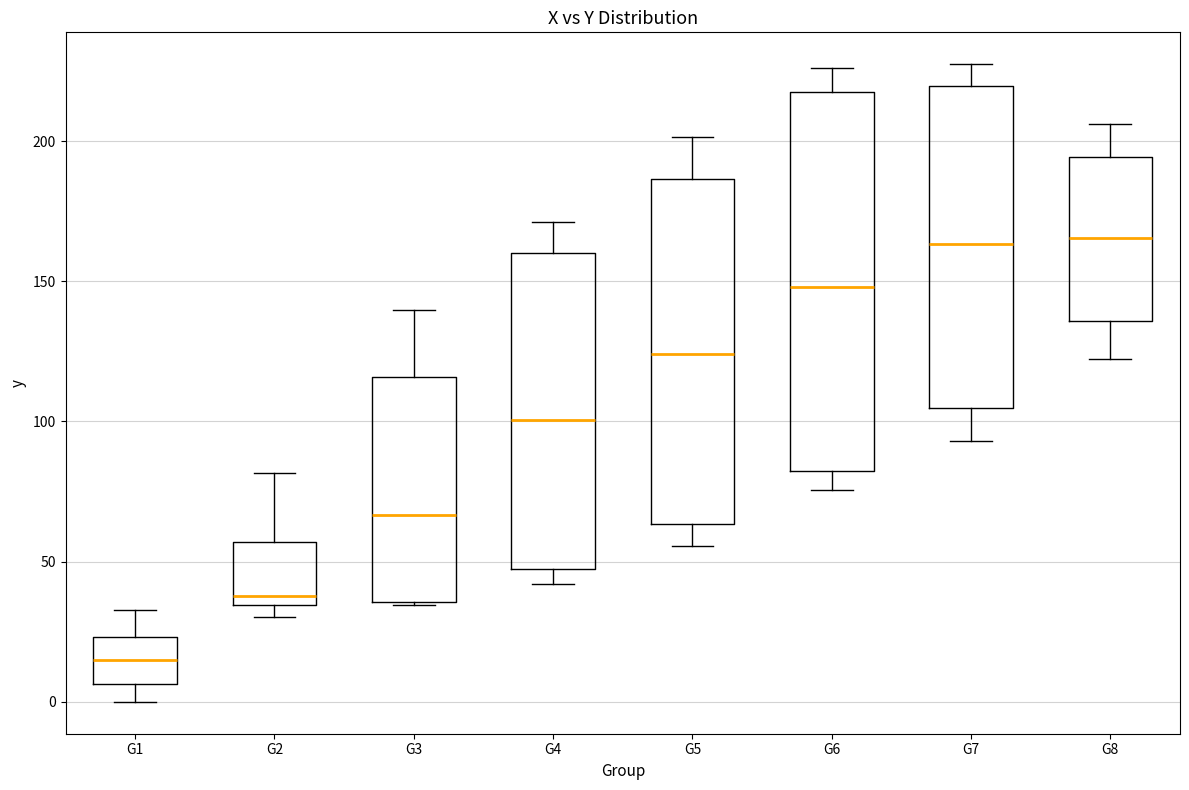

Reading left to right, transcribe this box plot: for each box, give where its median line is, the range the box spans, and where its two whiskers end, as read against the y-axis. The values are not printed on the chart, so give them approximately, as read against the axis.

G1: median 15, box 5 to 25, whiskers 0 to 35
G2: median 40, box 35 to 55, whiskers 30 to 80
G3: median 65, box 35 to 115, whiskers 35 to 140
G4: median 100, box 45 to 160, whiskers 40 to 170
G5: median 125, box 65 to 185, whiskers 55 to 200
G6: median 150, box 80 to 215, whiskers 75 to 225
G7: median 165, box 105 to 220, whiskers 95 to 225
G8: median 165, box 135 to 195, whiskers 120 to 205